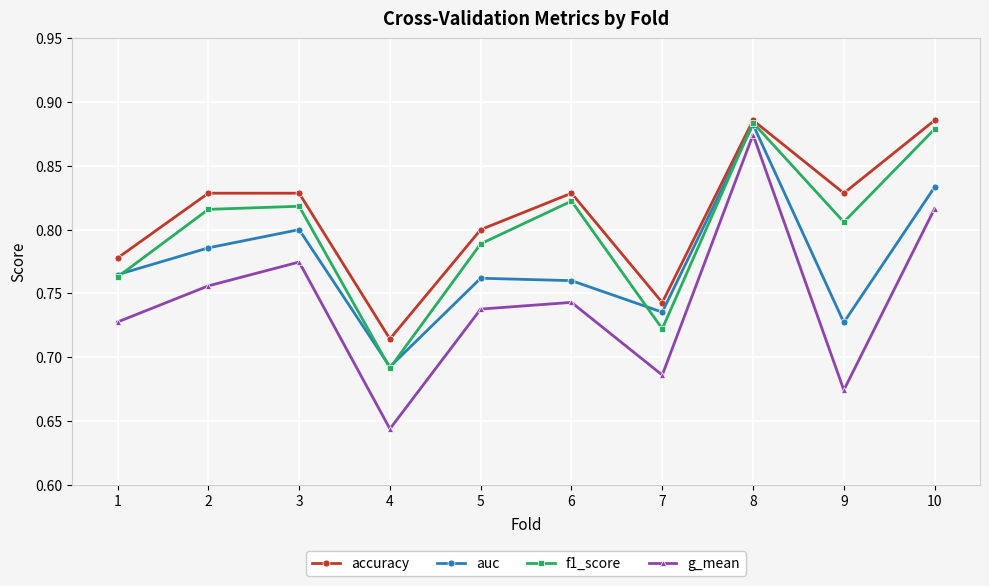

Which series has the largest total across all categories?

accuracy